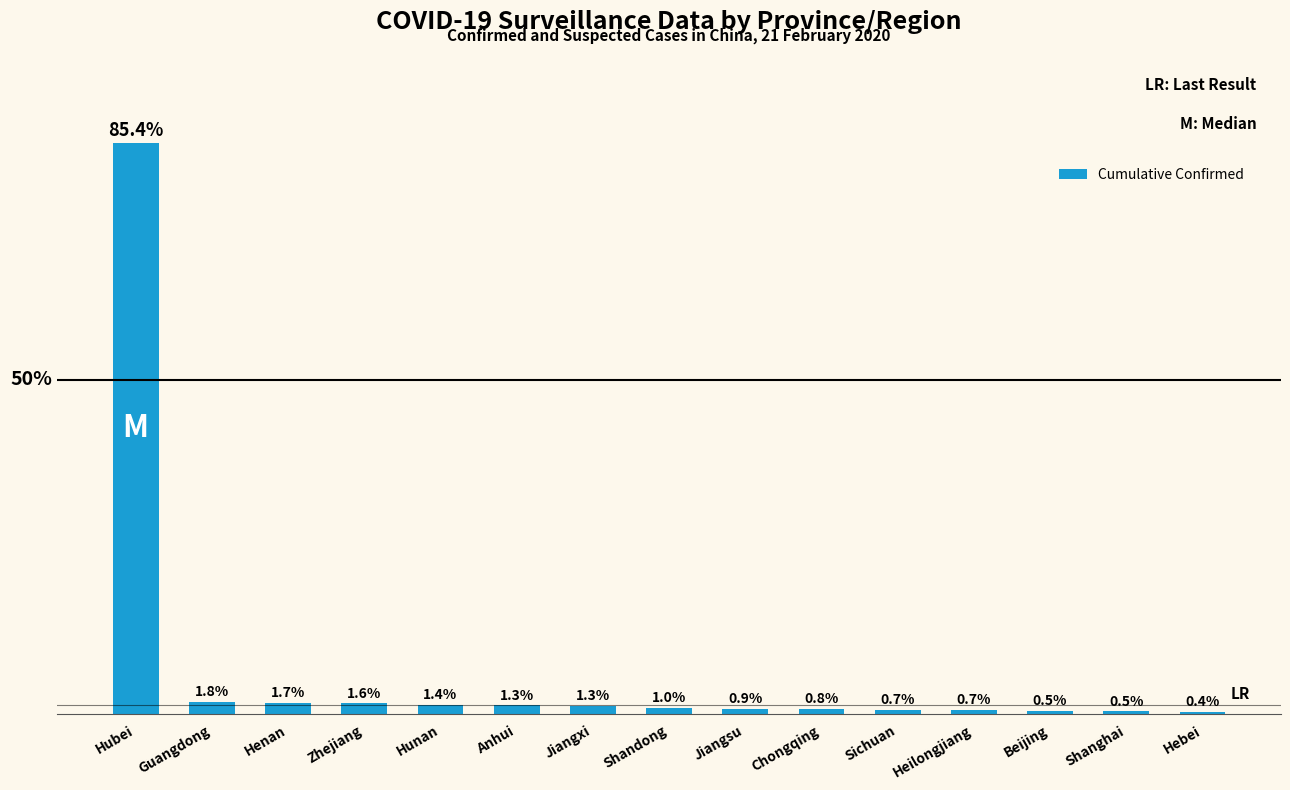

What is the smallest value displayed?

308